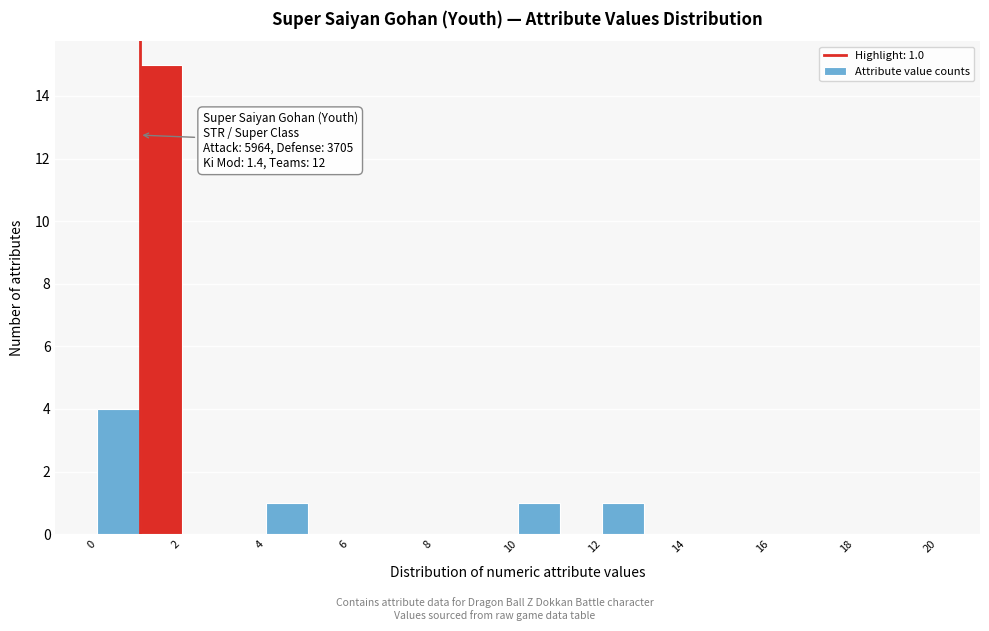

Over which range of the x-axis is the bar tallest?

1 to 2